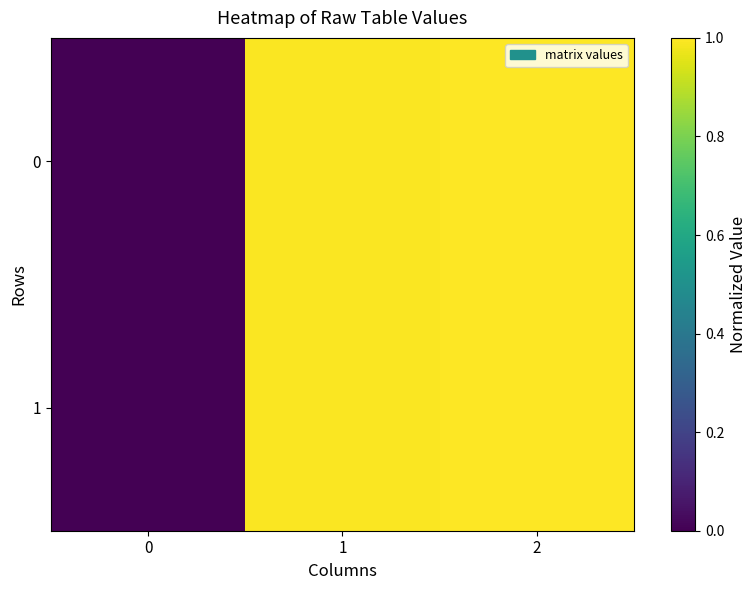

Rank the series by their average value, from lowest to highest.

row_1, row_0